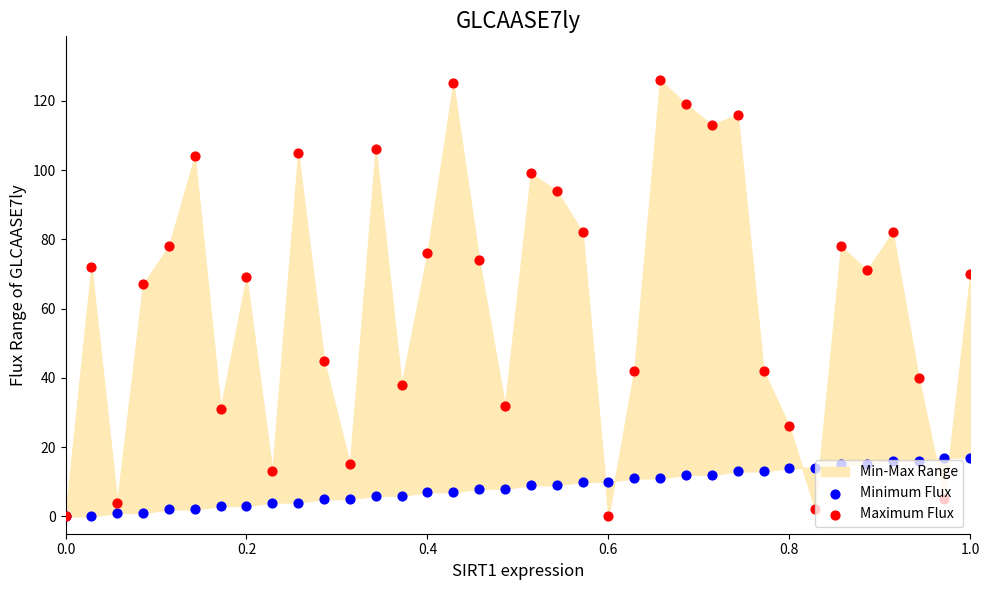

Which series has the largest total across all categories?

Maximum Flux